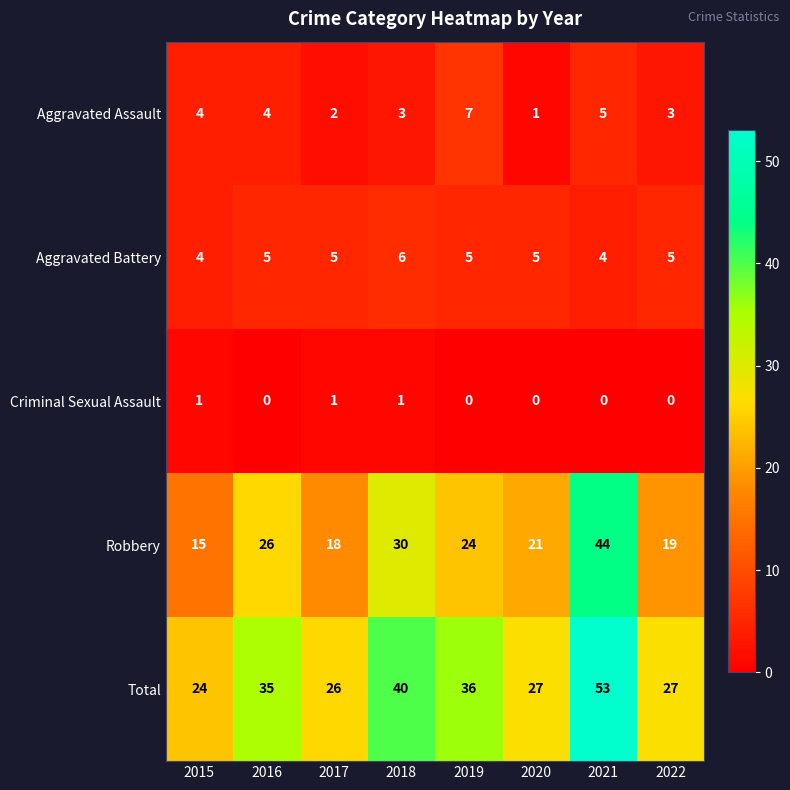

What is the difference between the highest and lowest values at 2017?

25